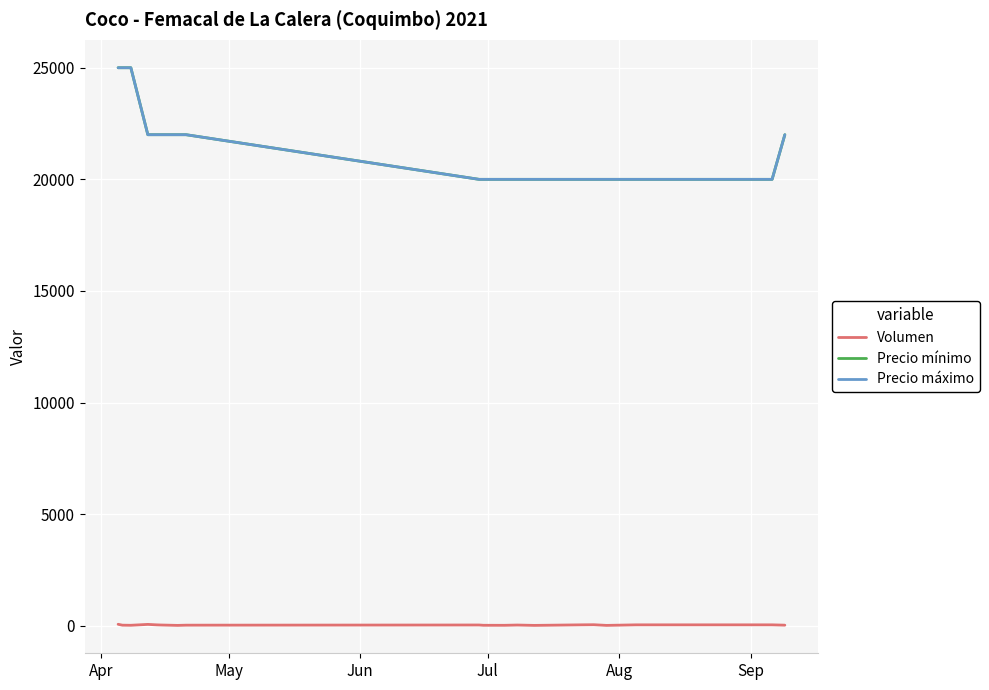

What is the difference between the second highest and second lowest values in the Volumen series?

45